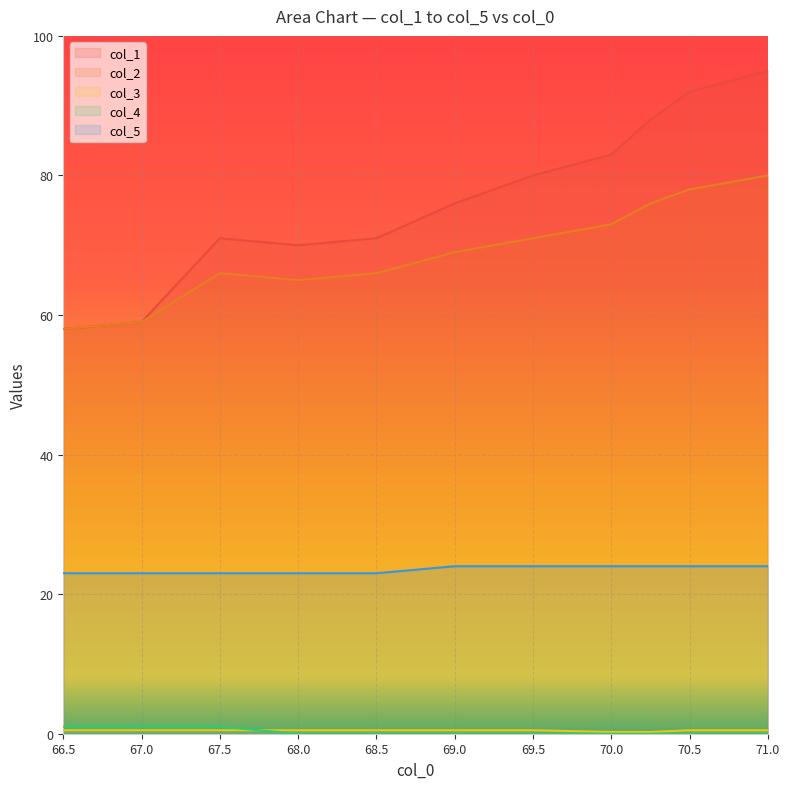

At 69.5, list the series in order from largest to smallest.

col_1, col_2, col_5, col_3, col_4